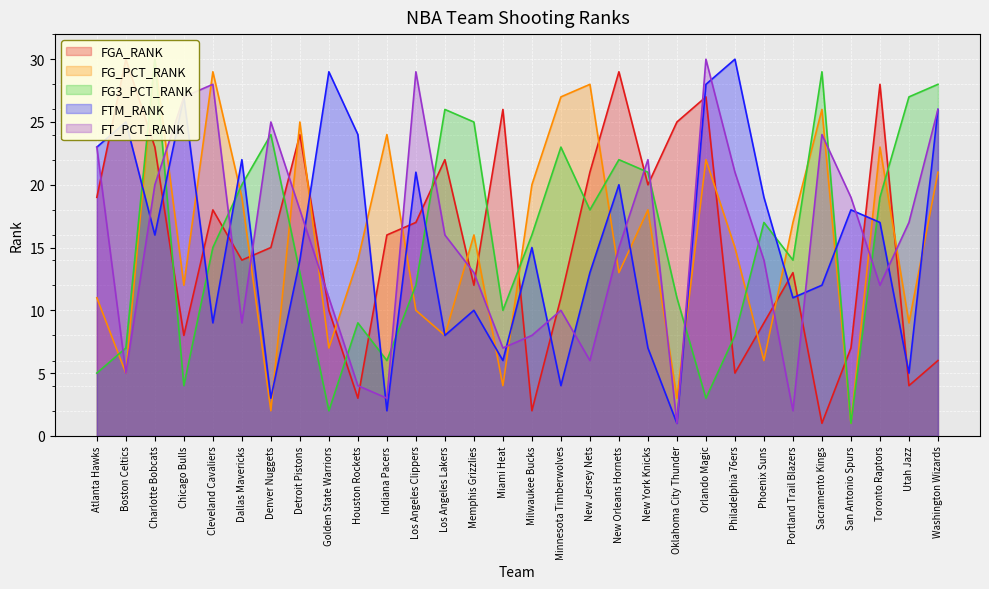

What is the difference between the FTM_RANK values at Portland Trail Blazers and Phoenix Suns?

8